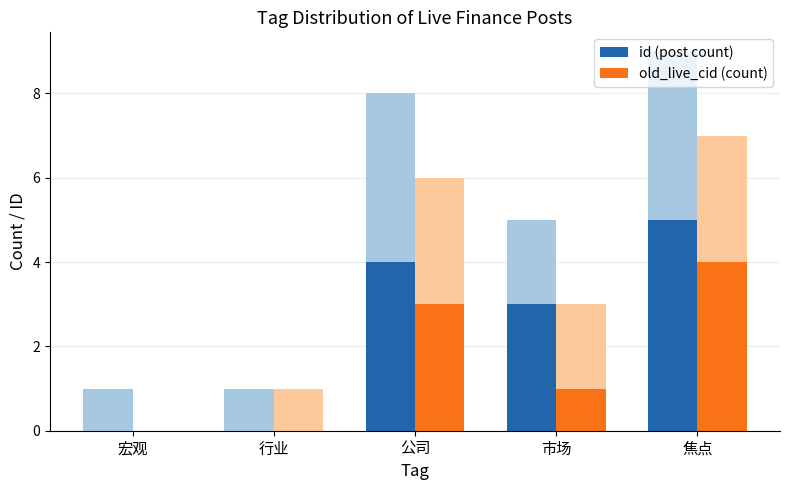

The value of old_live_cid (count) at 行业 is 0. True or false?

True